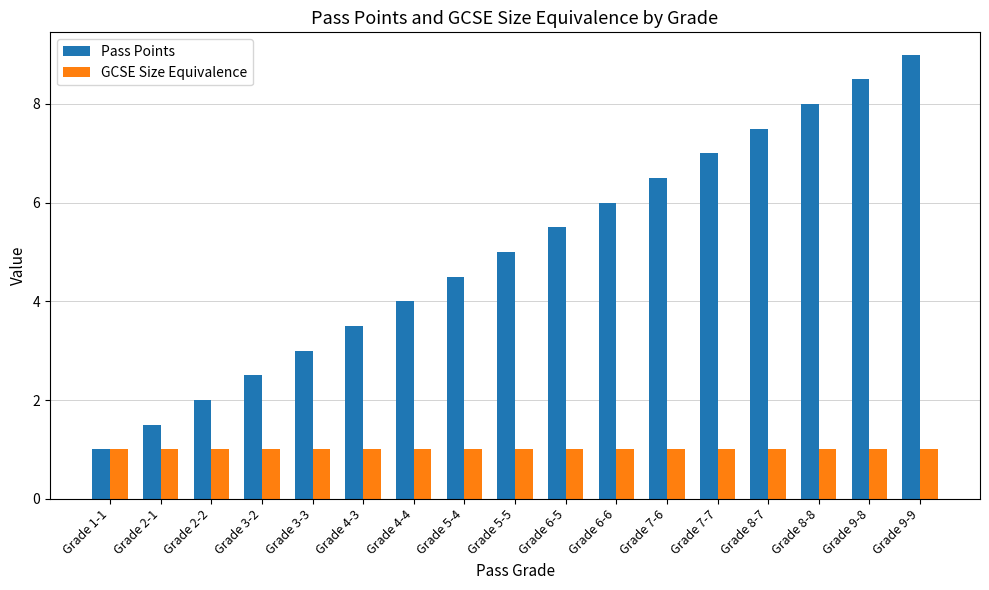

What are all the series names shown in the legend?

Pass Points, GCSE Size Equivalence